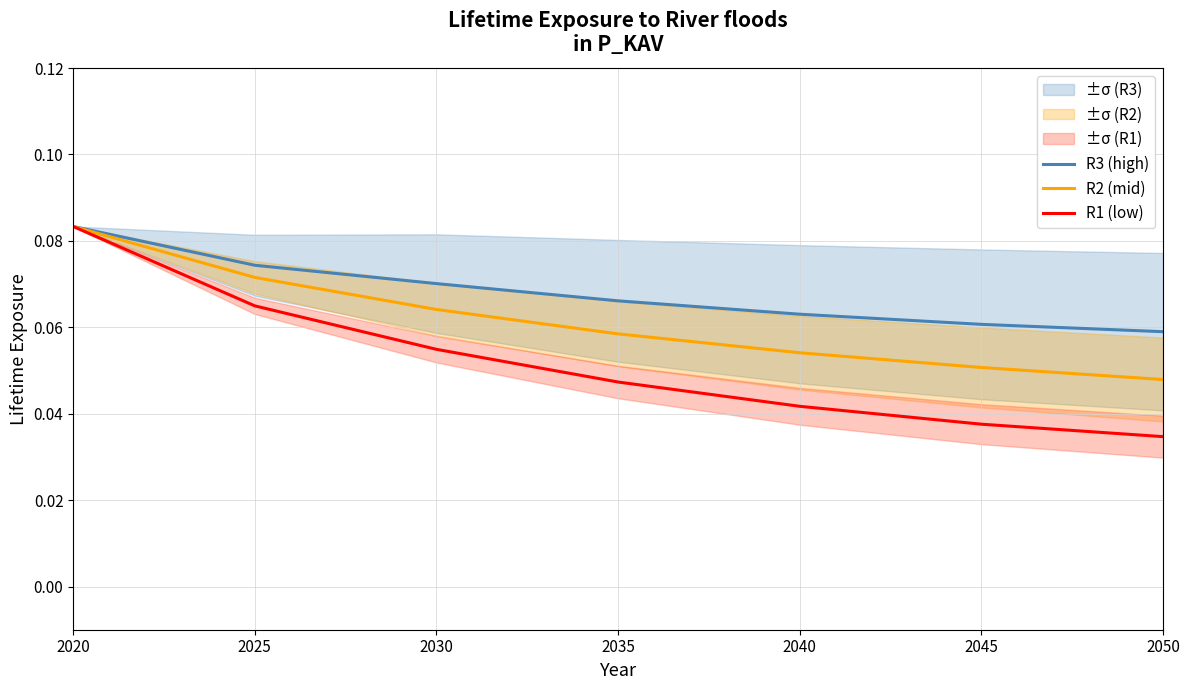

Is this an area chart (filled region under the line)?

No